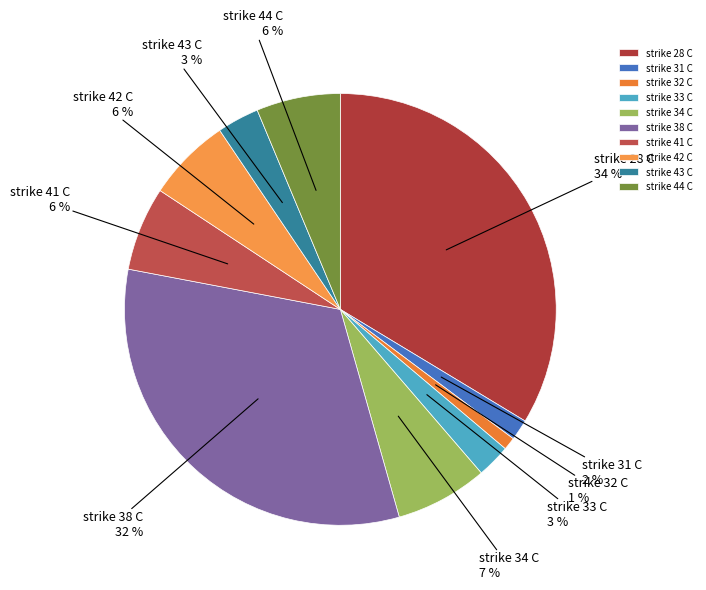

Is the sum of strike 31 C and strike 38 C greater than half?

No